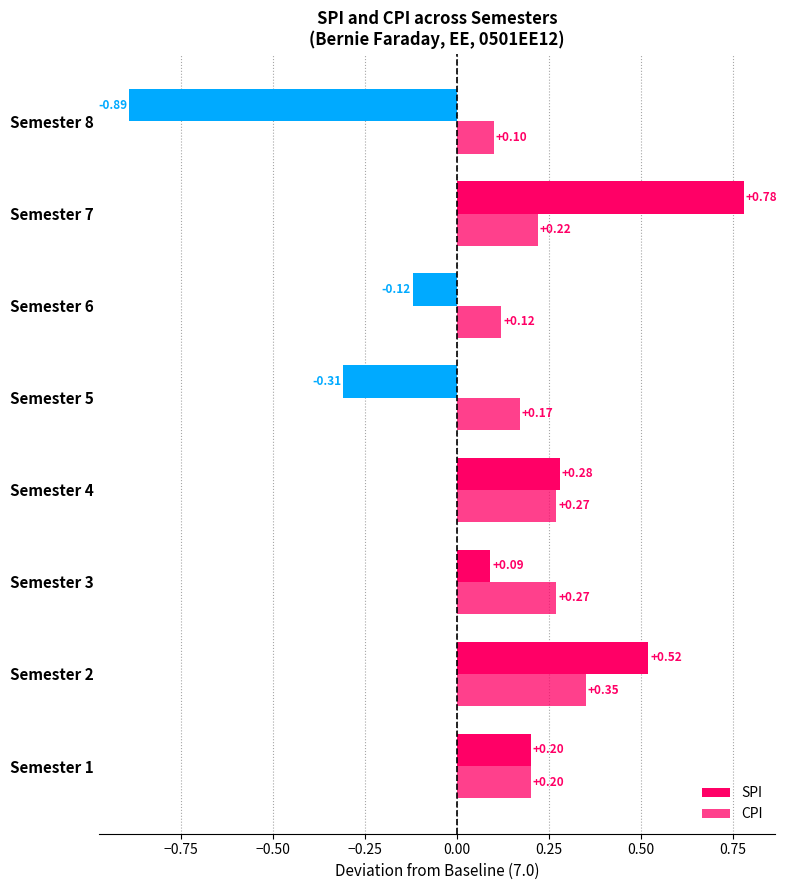

How many data points in SPI are above 0?

5